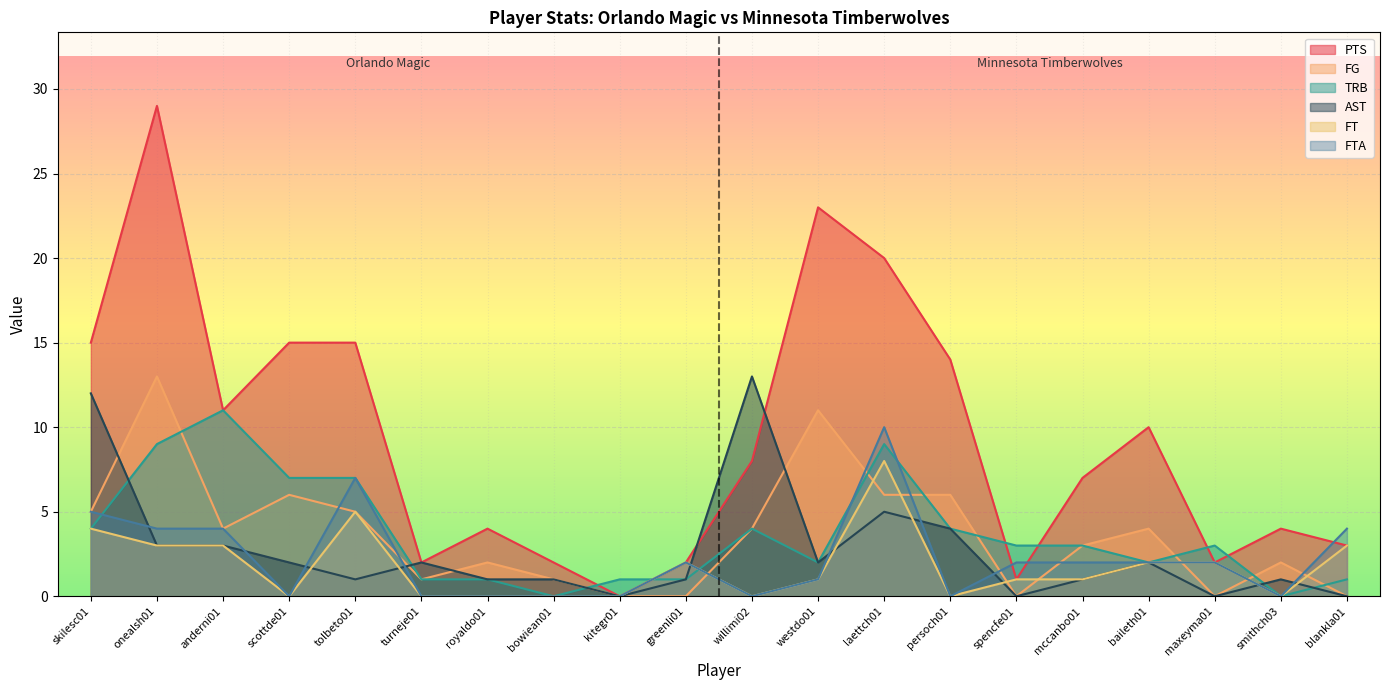

Which category has the lowest value across all series?

kitegr01